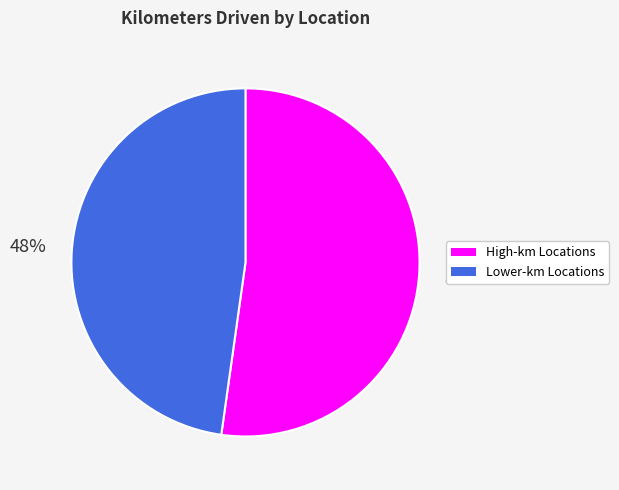

To the nearest percent, what is the average slice percentage?

50%